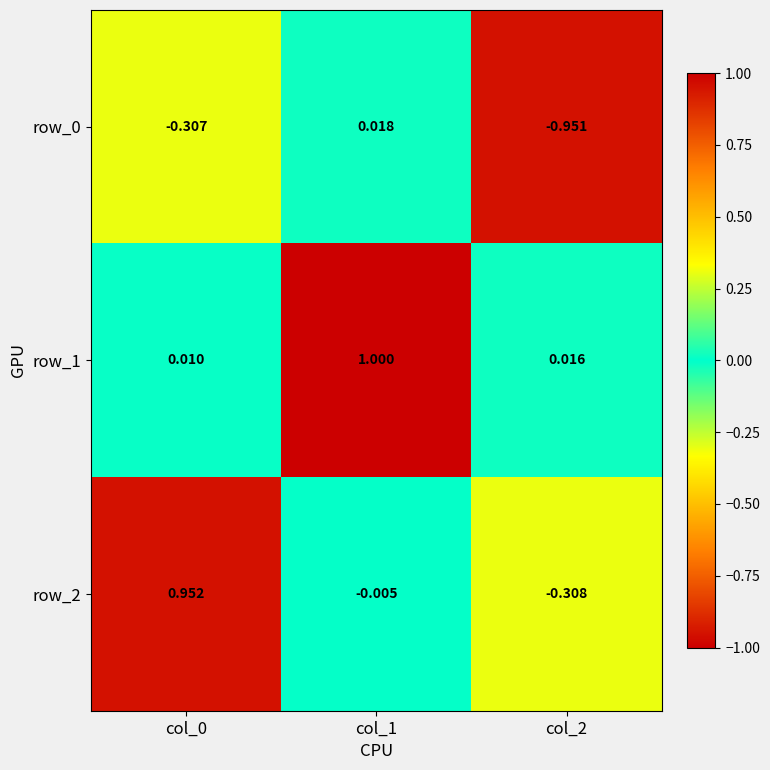

Is the value of row_0 at col_0 greater than the value of row_1 at col_2?

No